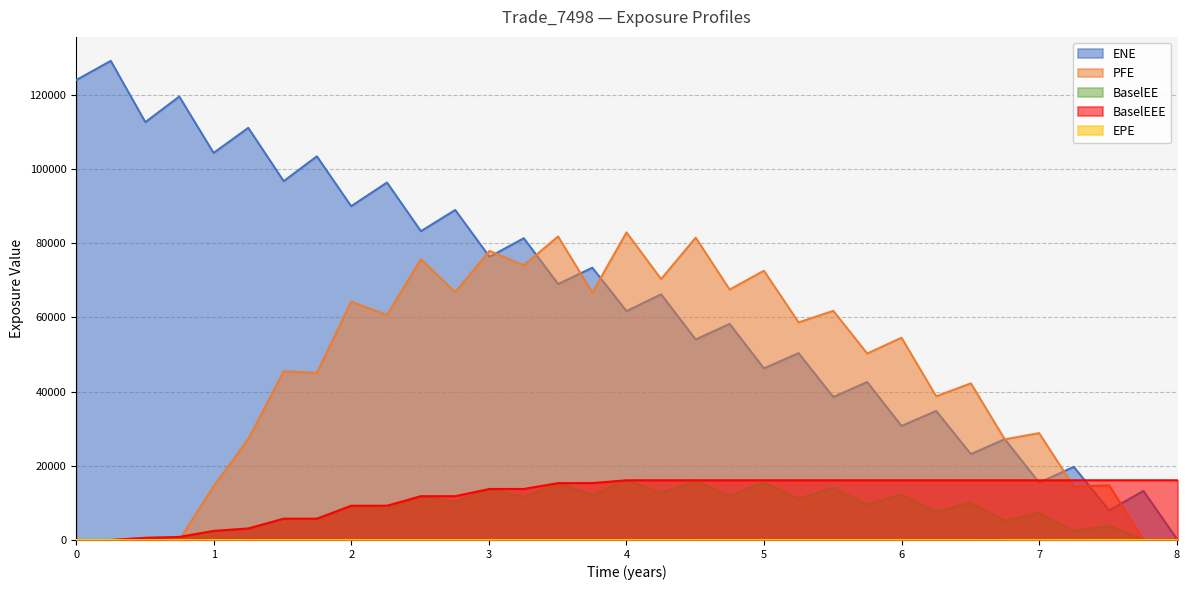

What is the average value of the BaselEEE series?

11896.1